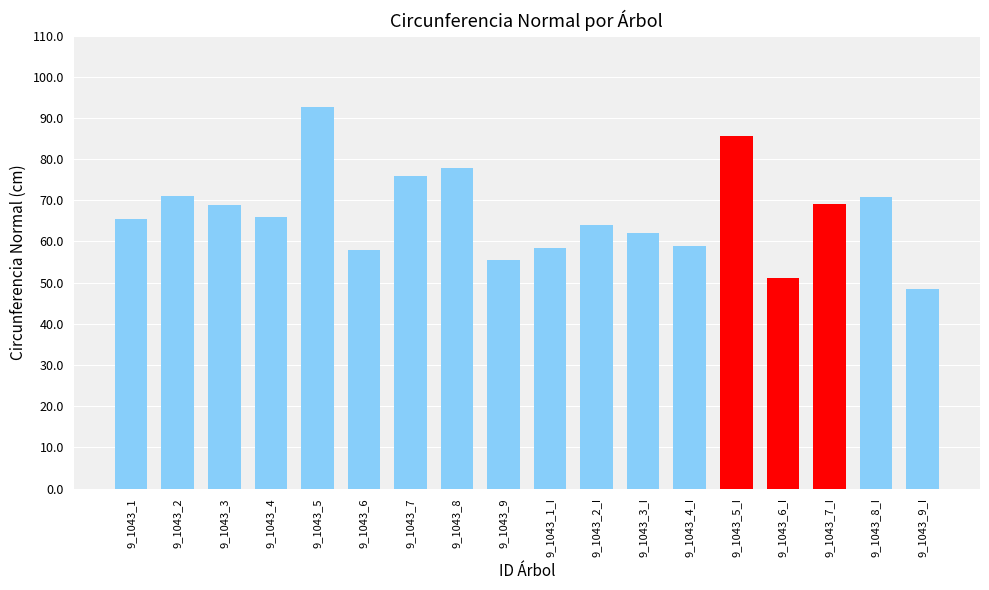

Are the bars horizontal?

No